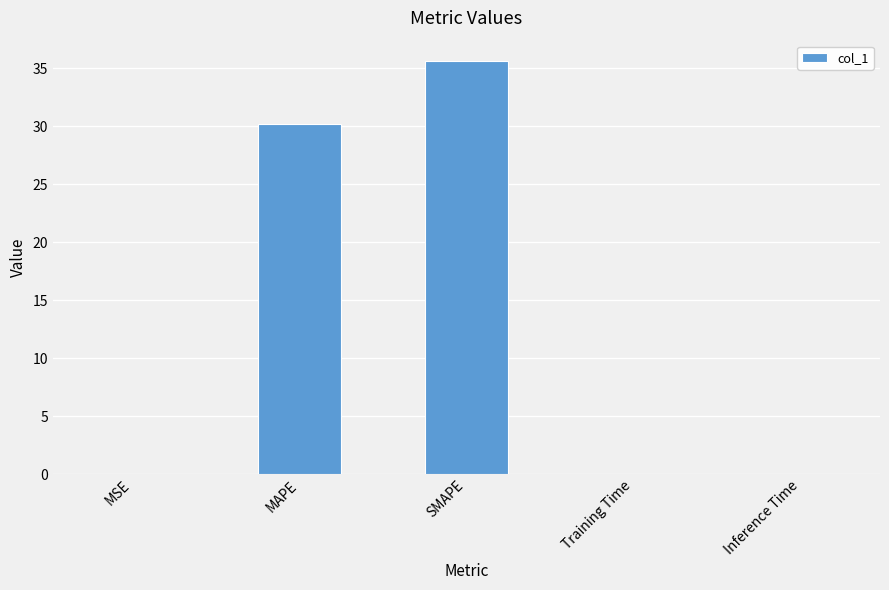

The value at MAPE is 30.2. True or false?

True